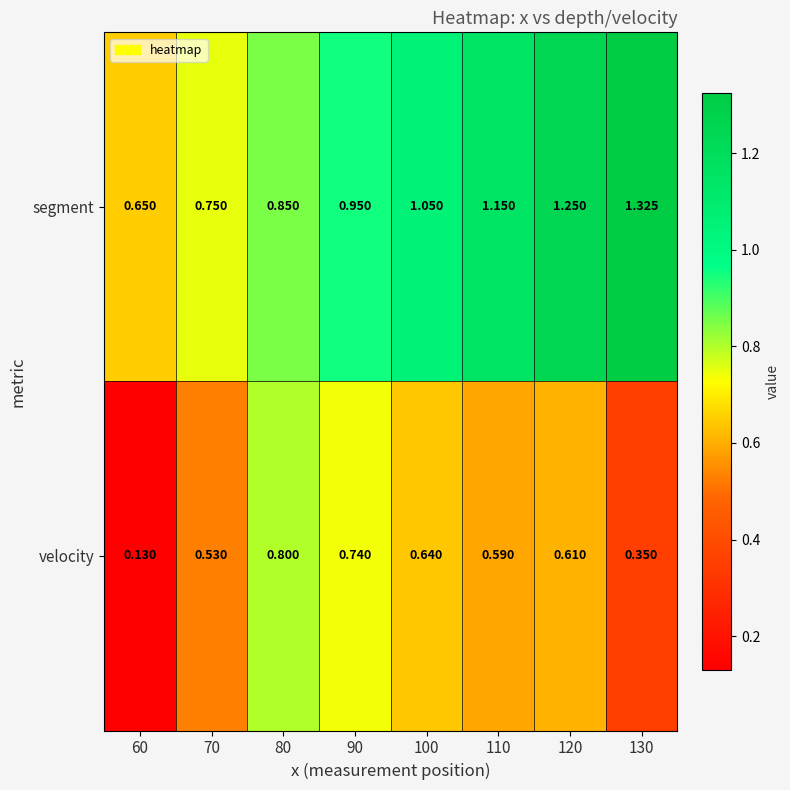

Which series has the largest total across all categories?

segment